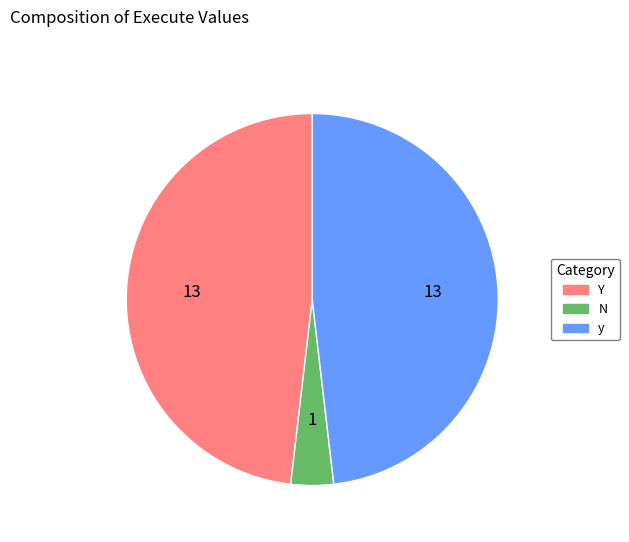

True or false: Y accounts for 60% of the total.

False